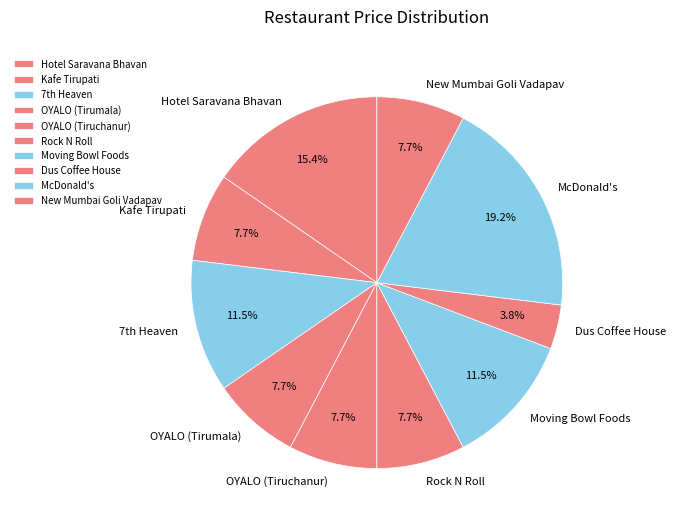

Between Hotel Saravana Bhavan and Rock N Roll, which is larger?

Hotel Saravana Bhavan